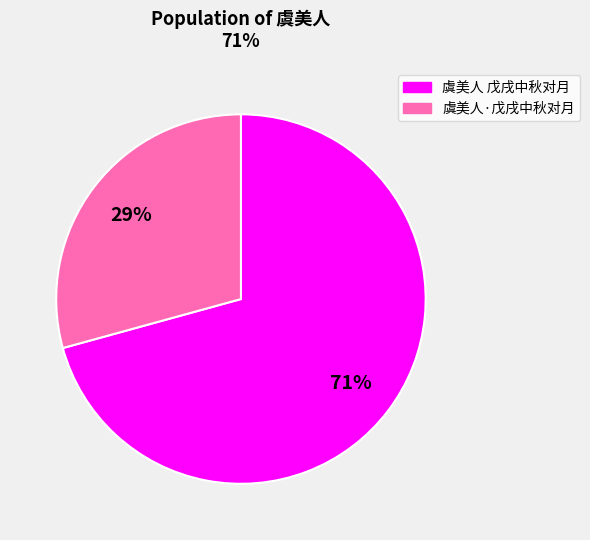

To the nearest percent, what is the combined percentage of 虞美人·戊戌中秋对月 and 虞美人 戊戌中秋对月?

100%